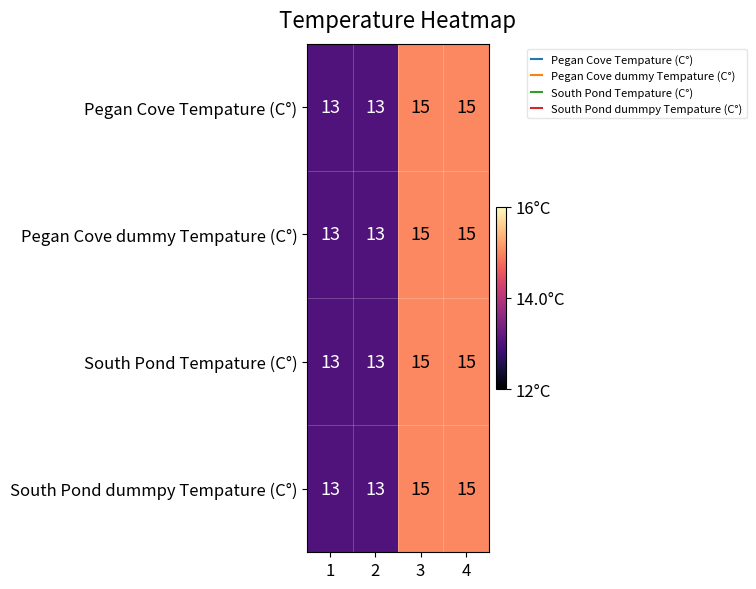

Reading left to right, list all the values displayed in this chart.

Pegan Cove Tempature (C°): 13	13	15	15
Pegan Cove dummy Tempature (C°): 13	13	15	15
South Pond Tempature (C°): 13	13	15	15
South Pond dummpy Tempature (C°): 13	13	15	15